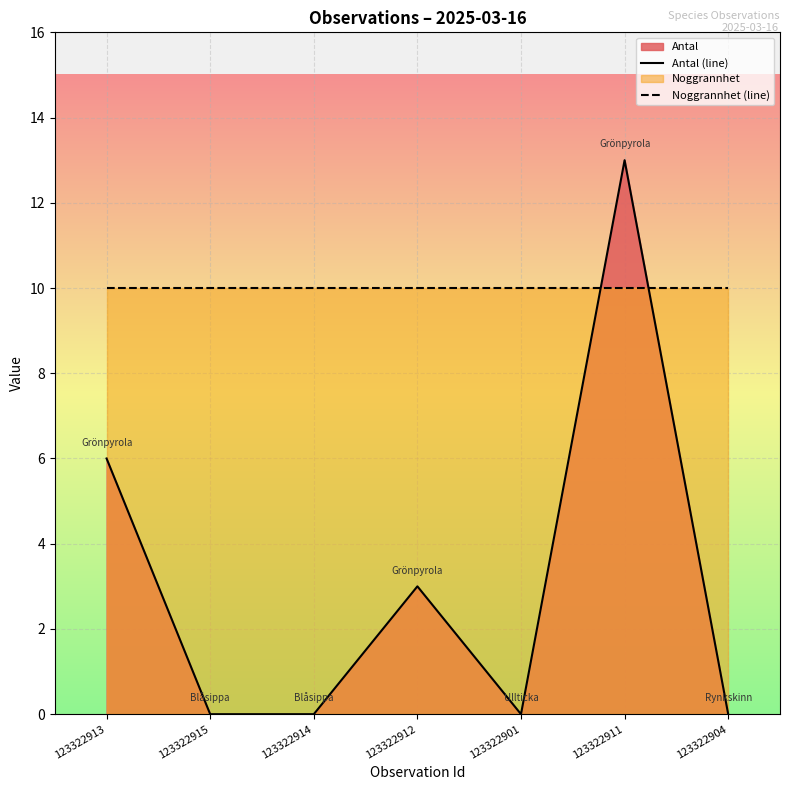

Reading right to left, transcribe all the data shown in this chart.

Antal (line): 123322904=0	123322911=13	123322901=0	123322912=3	123322914=0	123322915=0	123322913=6
Noggrannhet (line): 123322904=10	123322911=10	123322901=10	123322912=10	123322914=10	123322915=10	123322913=10